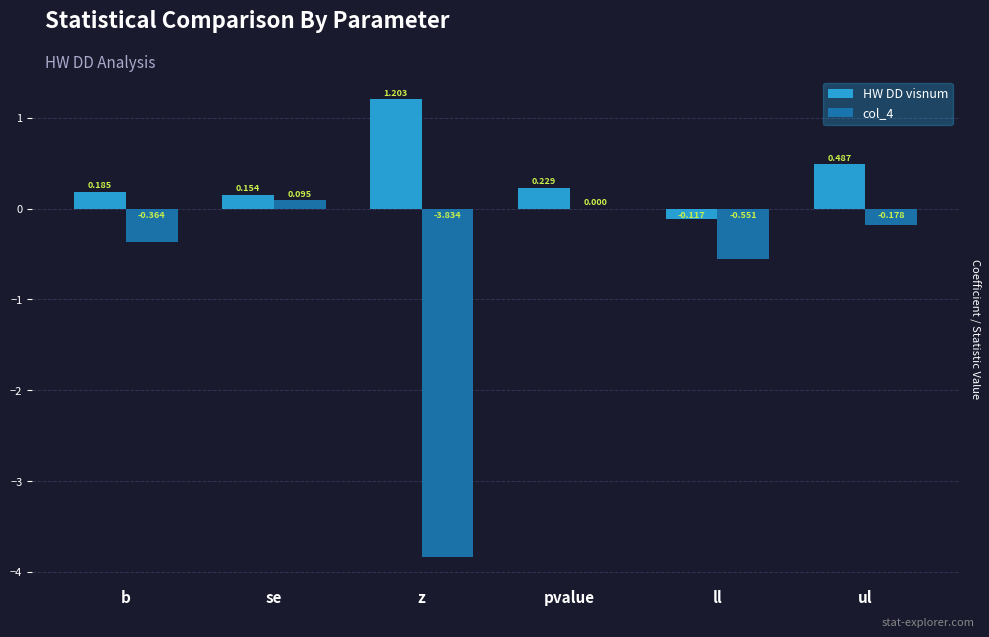

At which label does col_4 first exceed 0?

se